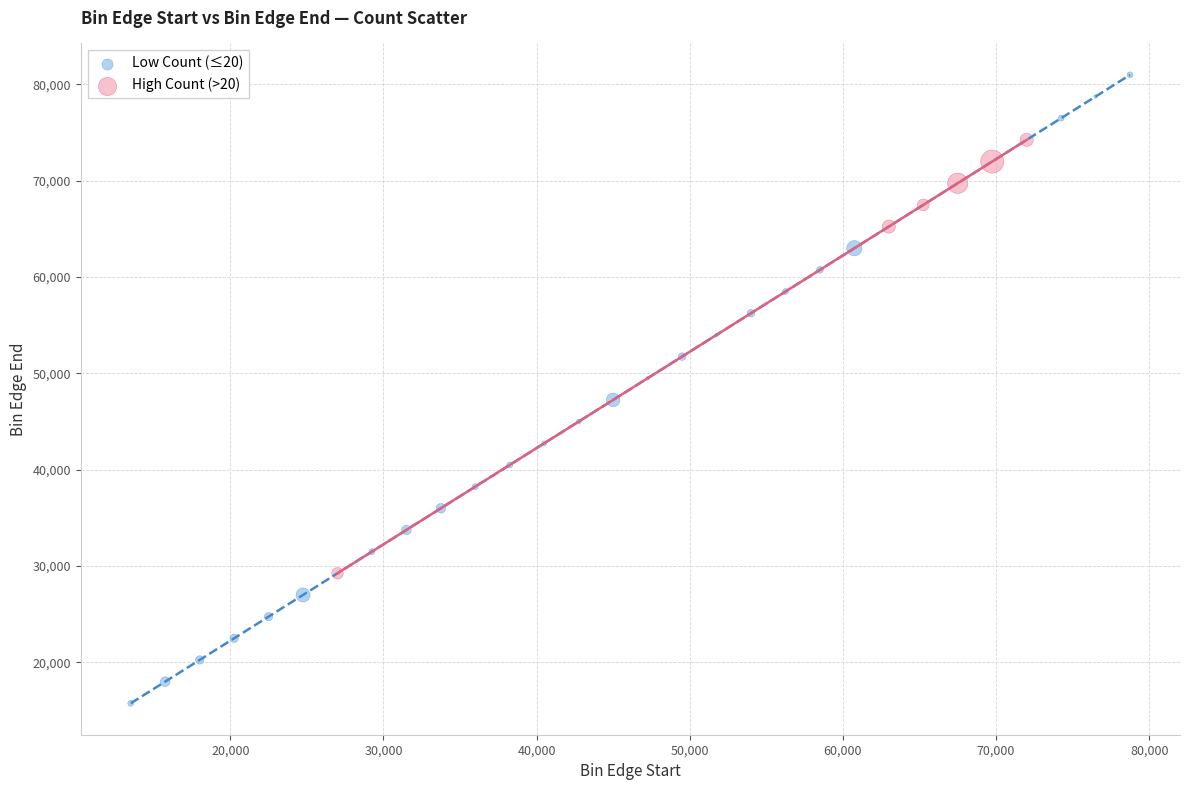

Which series reaches the maximum Y coordinate?

Low Count (≤20)